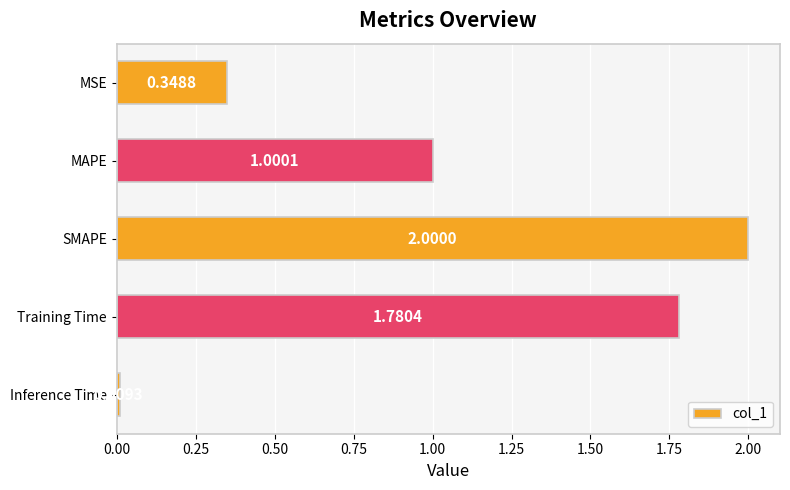

At which category does the chart reach its minimum across all series?

Inference Time